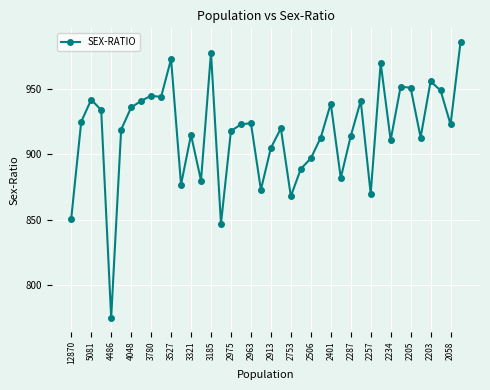

What is the maximum value shown in the chart?

986